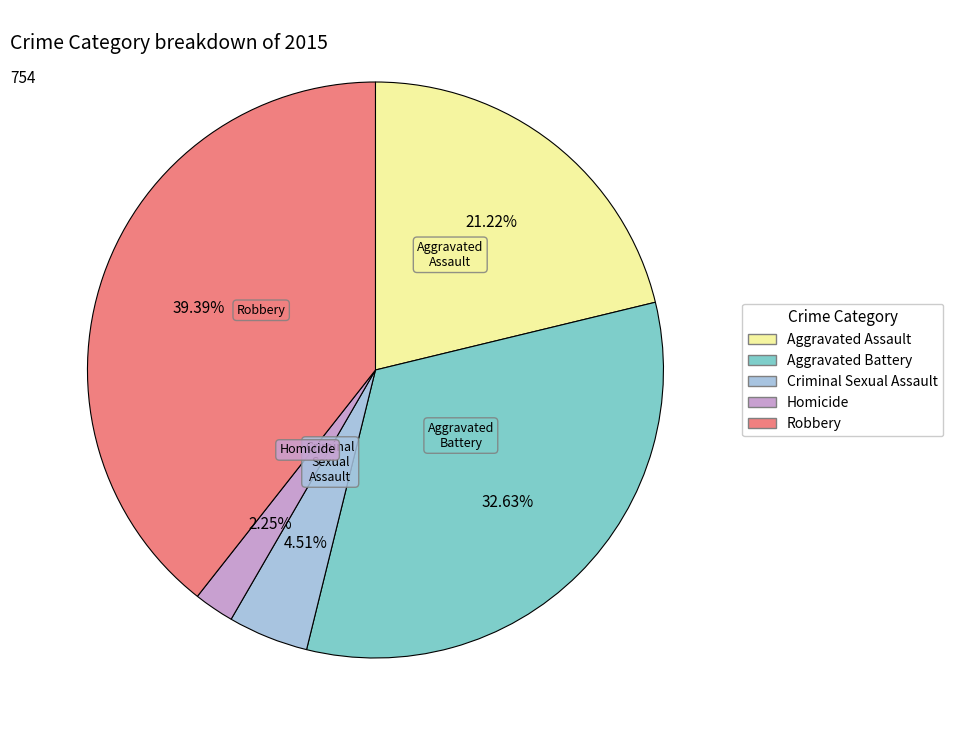

Count the number of slices in the pie.

5